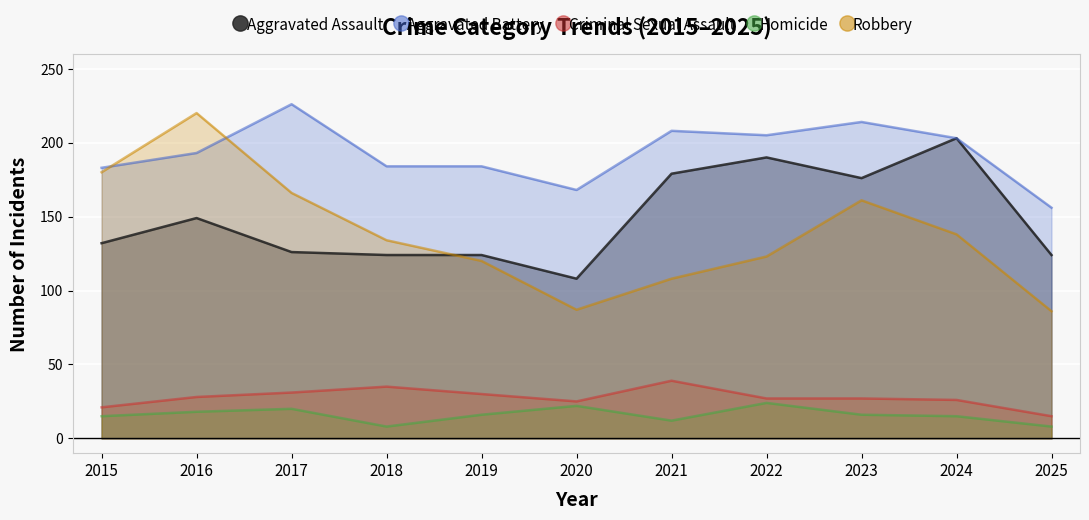

List the labels in order of Criminal Sexual Assault value, largest first.

2021, 2018, 2017, 2019, 2016, 2022, 2023, 2024, 2020, 2015, 2025